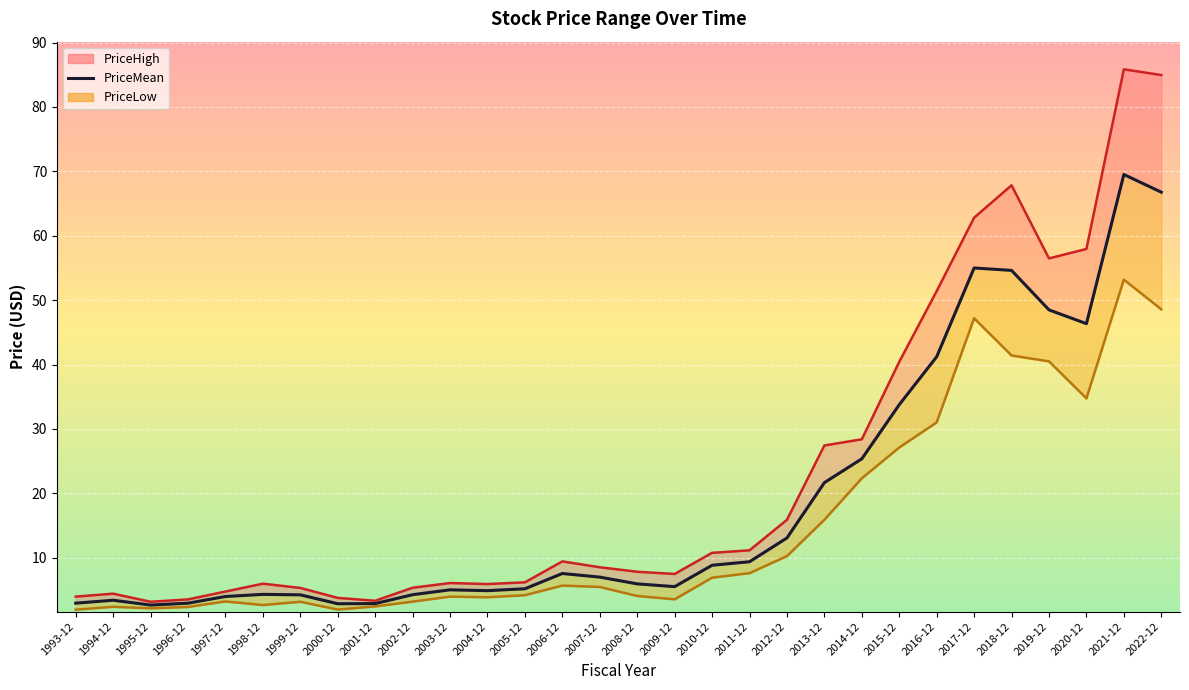

List the labels in order of value, smallest first.

1995-12, 2000-12, 2001-12, 1996-12, 1993-12, 1994-12, 1997-12, 1999-12, 2002-12, 1998-12, 2004-12, 2003-12, 2005-12, 2009-12, 2008-12, 2007-12, 2006-12, 2010-12, 2011-12, 2012-12, 2013-12, 2014-12, 2015-12, 2016-12, 2020-12, 2019-12, 2018-12, 2017-12, 2022-12, 2021-12